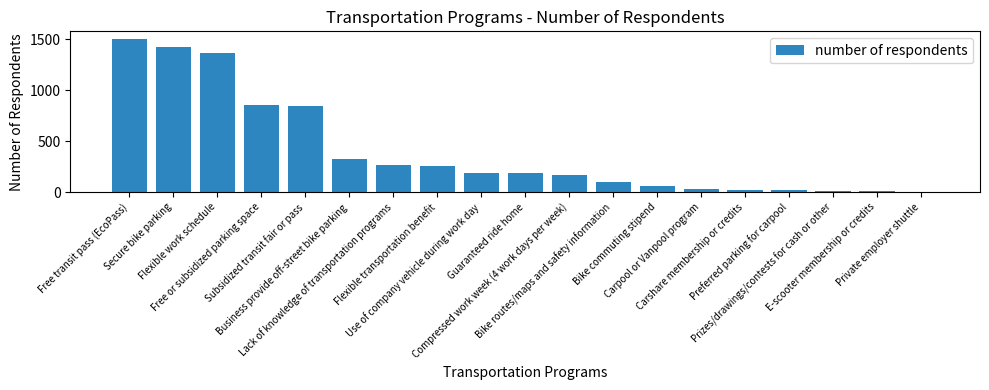

What is the maximum value shown in the chart?

1505